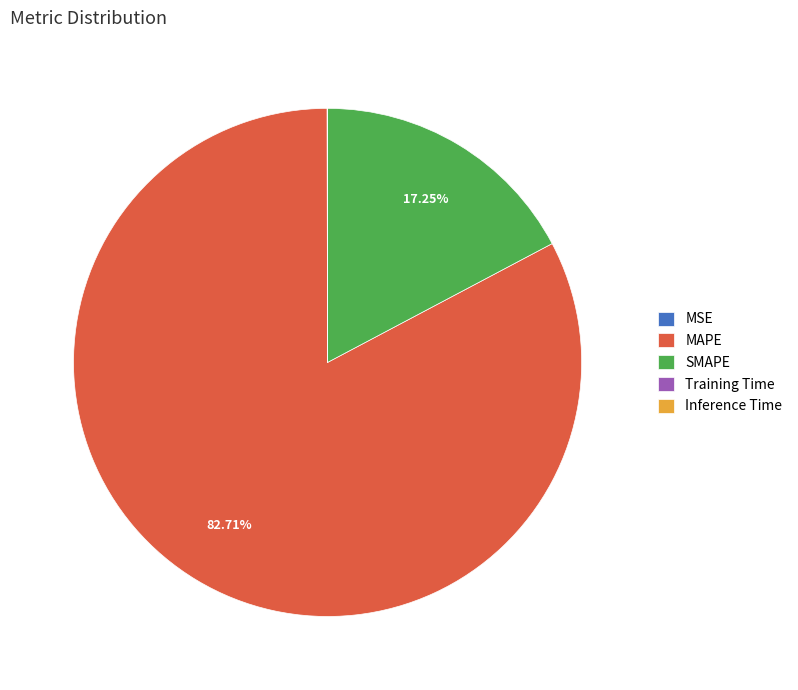

Which category accounts for the majority?

MAPE